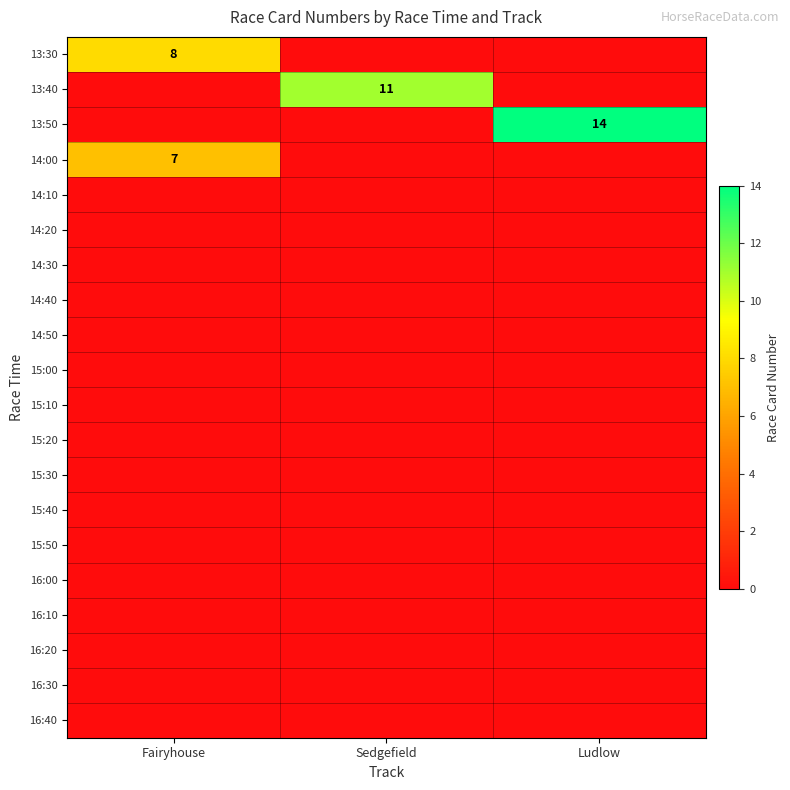

Is the value of 15:30 at Sedgefield greater than the value of 16:30 at Ludlow?

No